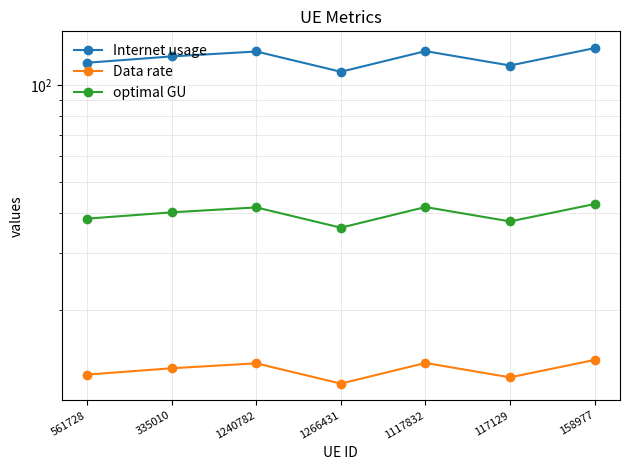

How many lines are shown in the chart?

3